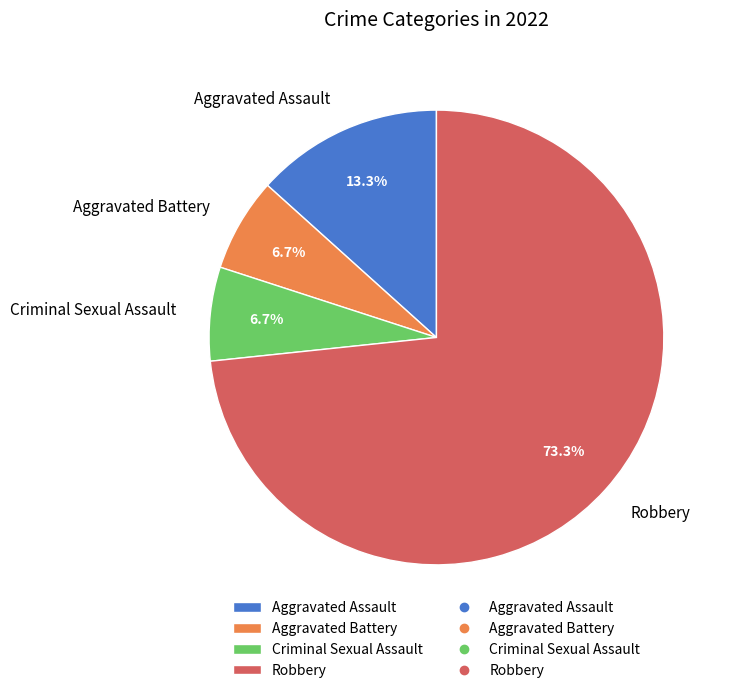

To the nearest percent, what is the average slice percentage?

25%